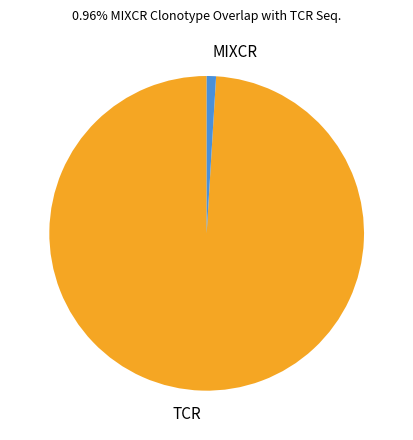

Rank the categories by value from highest to lowest.

TCR, MIXCR